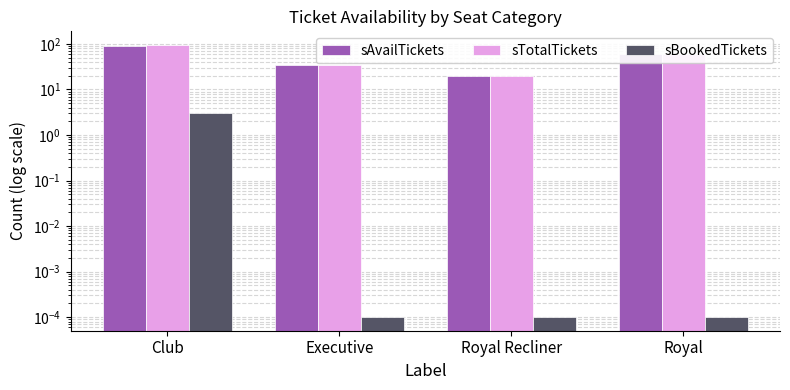

How many bars are there in each group?

3